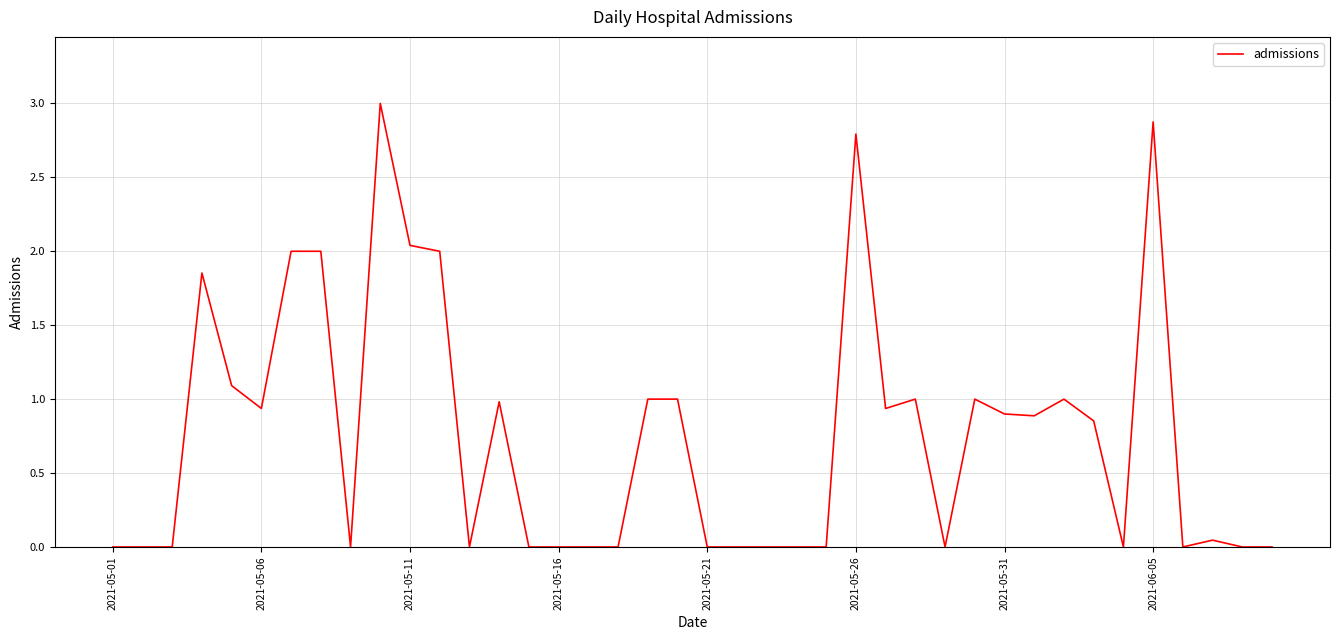

What is the difference between the maximum and minimum values?

3.0